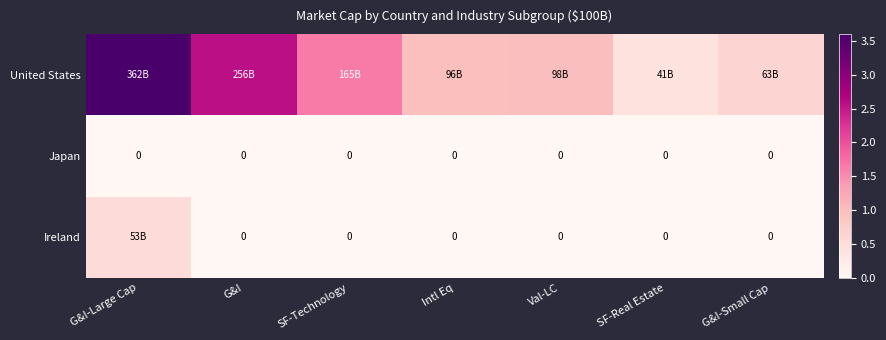

Between G&I and Intl Eq, which is larger?

G&I